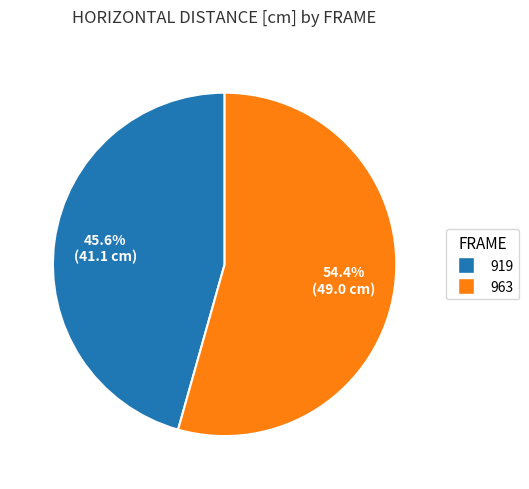

Which has a higher value, 919 or 963?

963